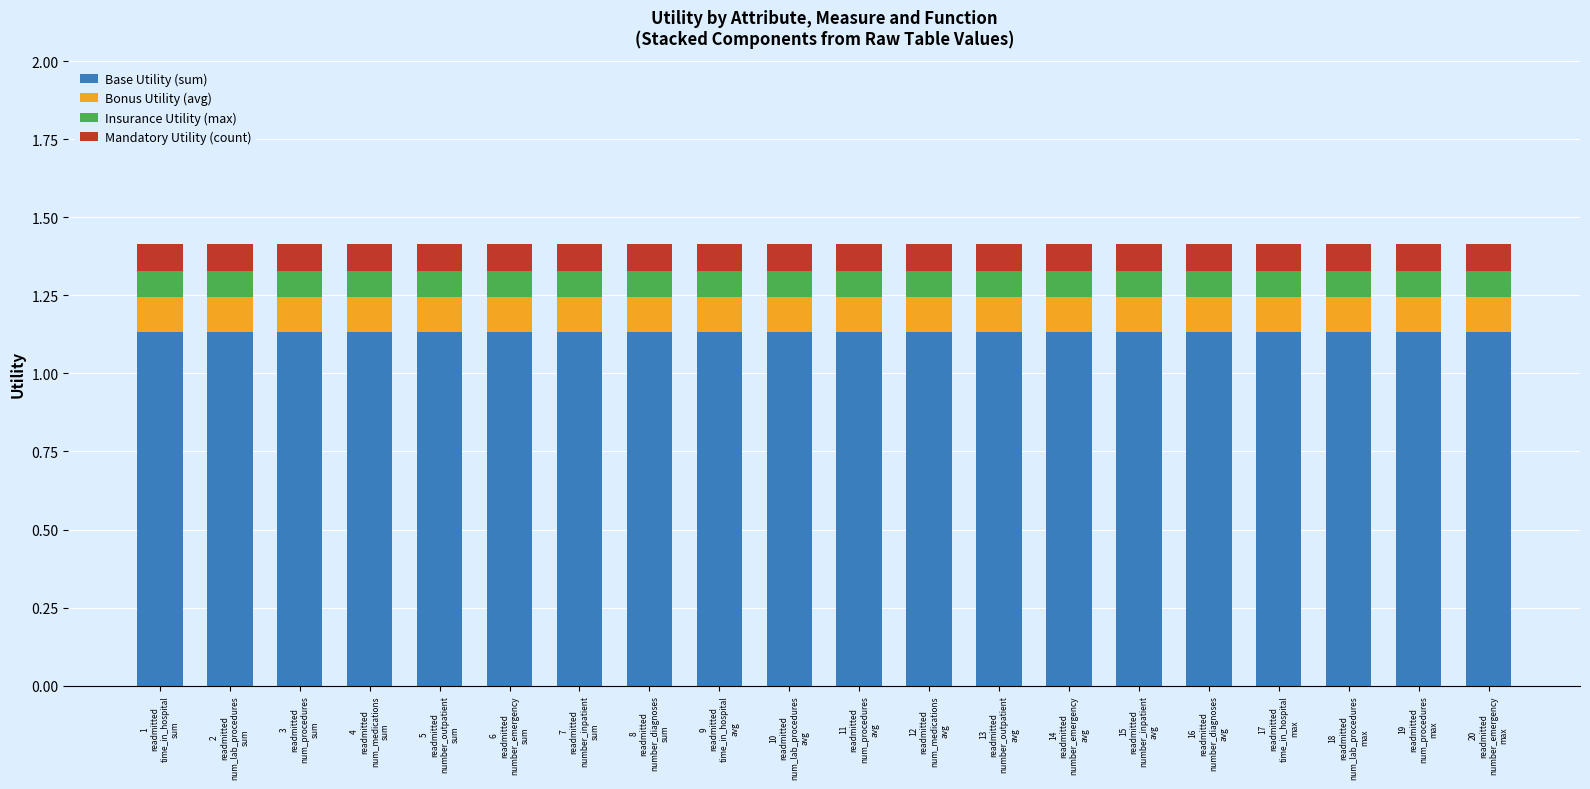

What is the value of the Base Utility (sum) bar at the 10th from the left?

1.1